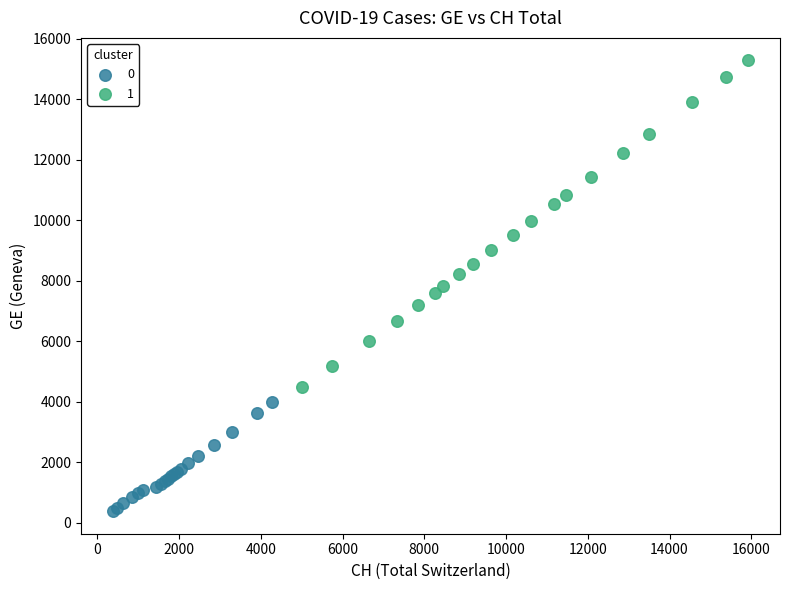

Which series has the widest spread of Y values?

1